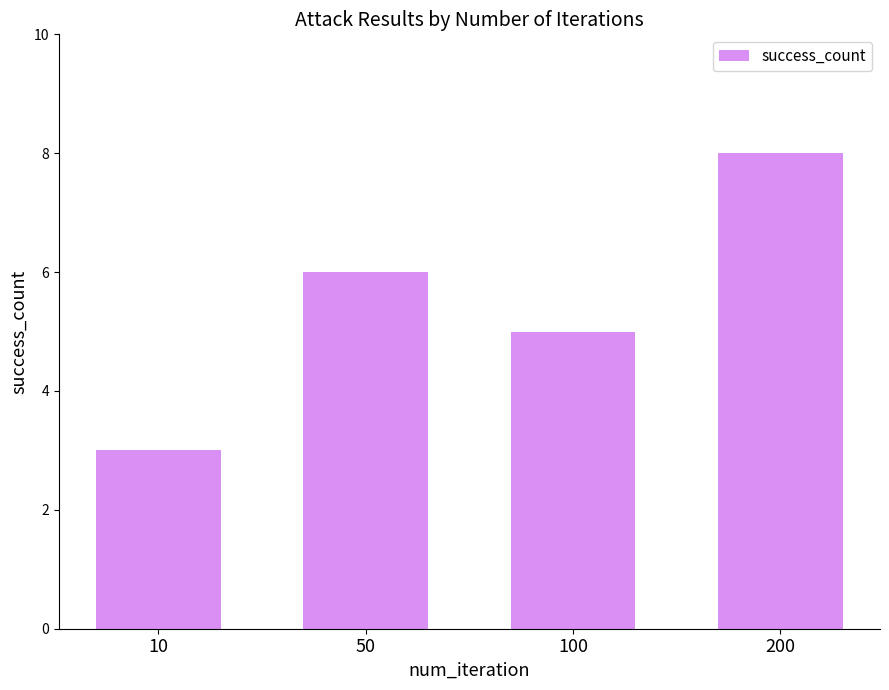

Where is the data nearest to the value 5?

100